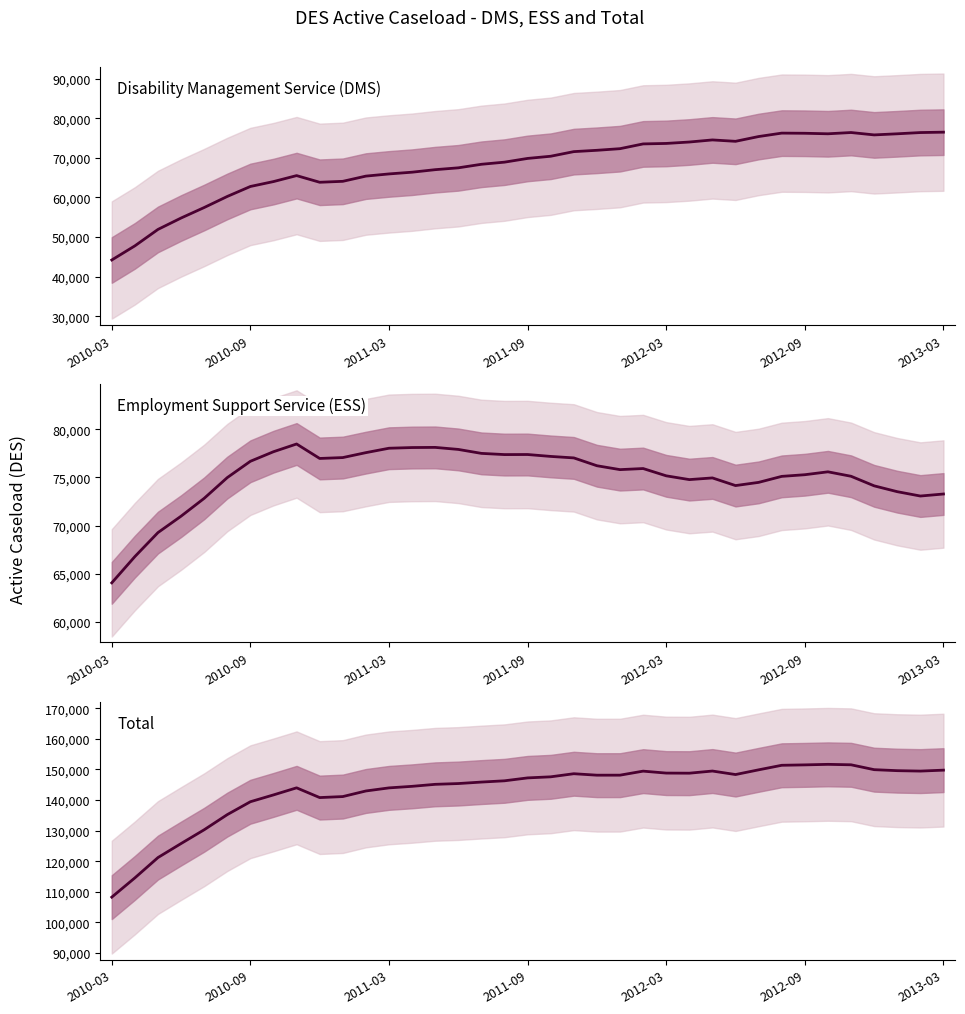

Which series has the widest spread of values?

Total